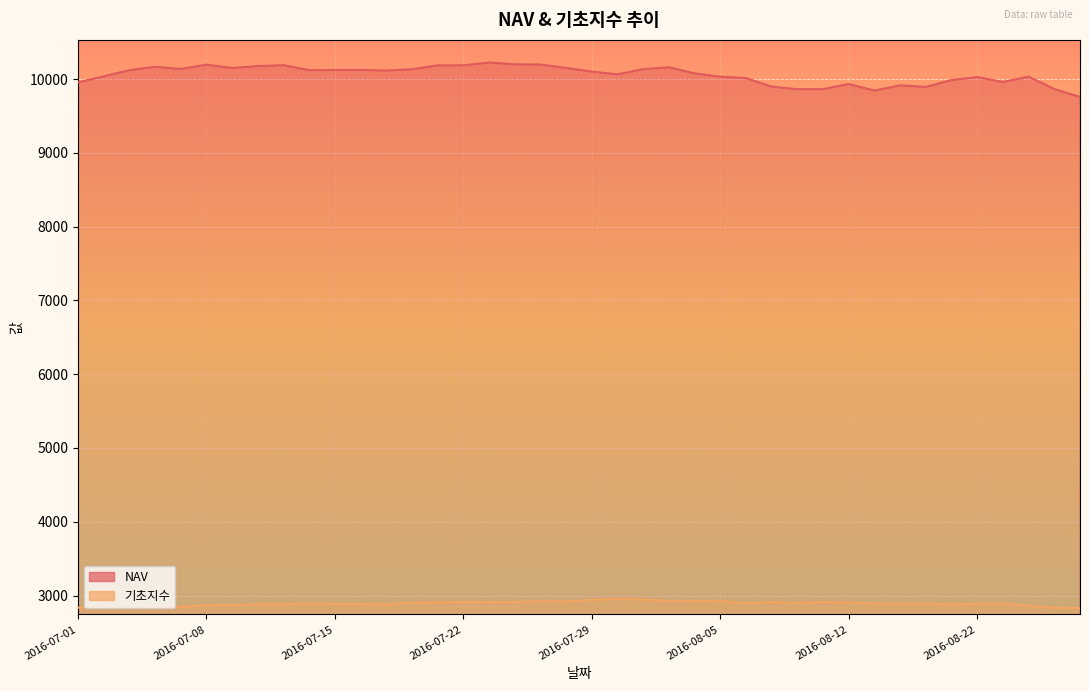

At which label does NAV reach its minimum?

2016-08-26